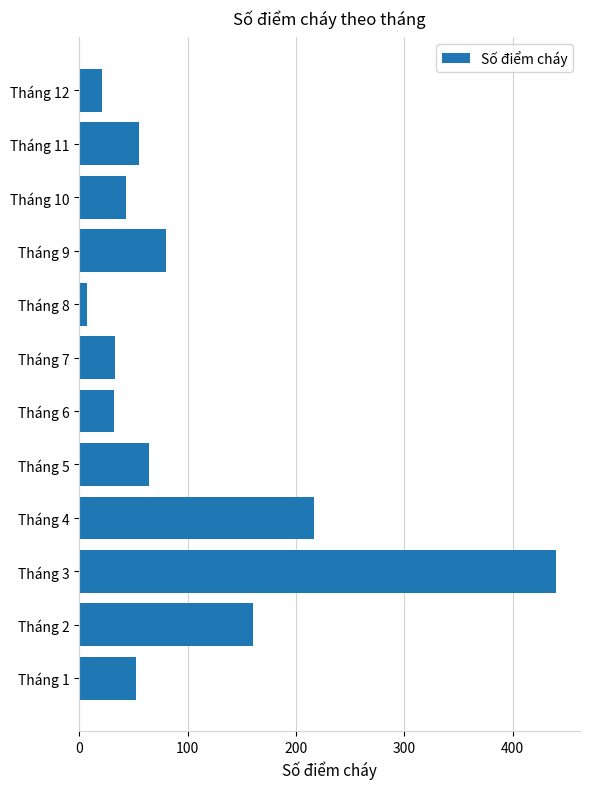

Is it true that the value at Tháng 5 is 64?

True